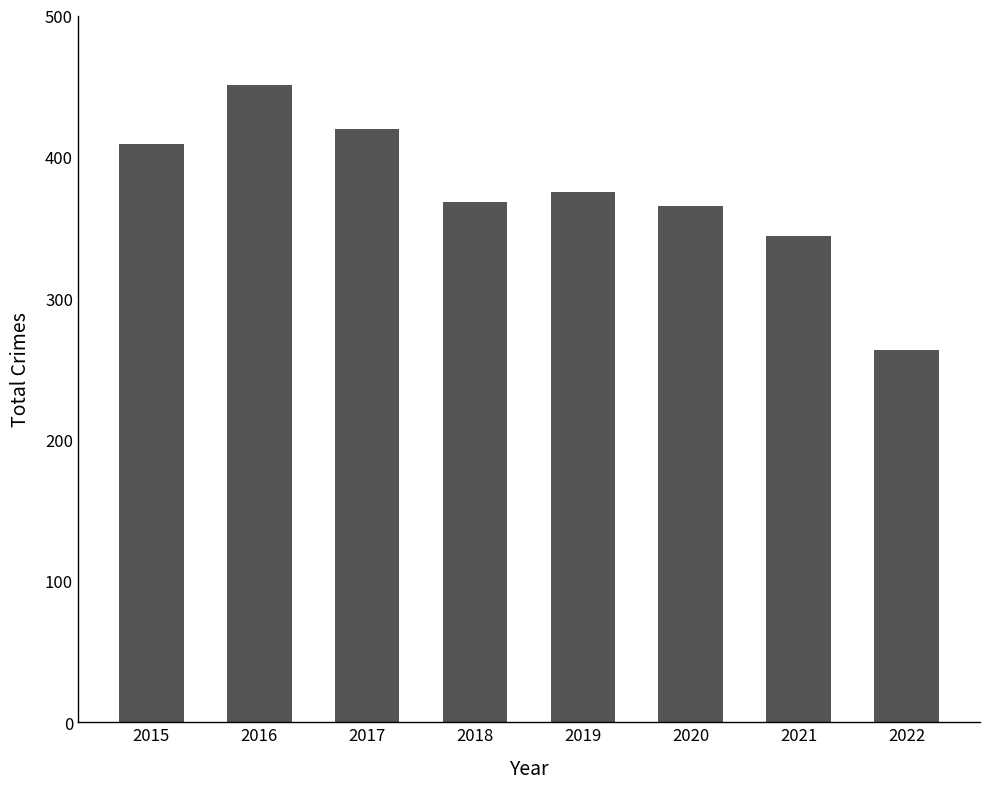

What is the sum of the values at 2021 and 2022?

607